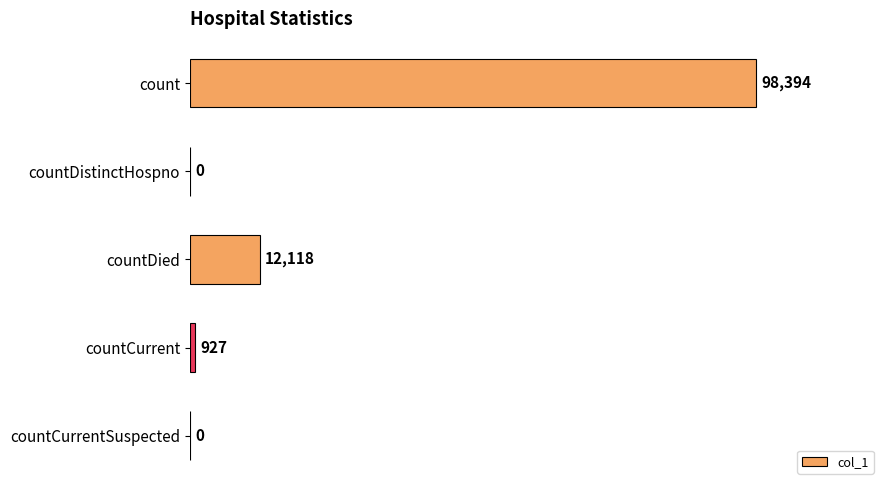

The value at count is 51642. True or false?

False